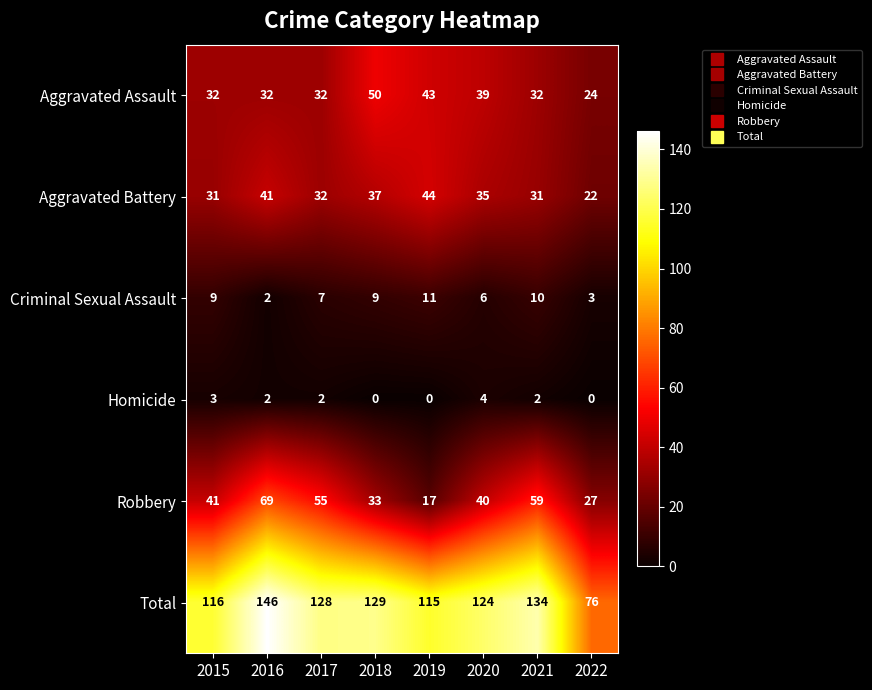

What is the total value across all series at 2017?

256